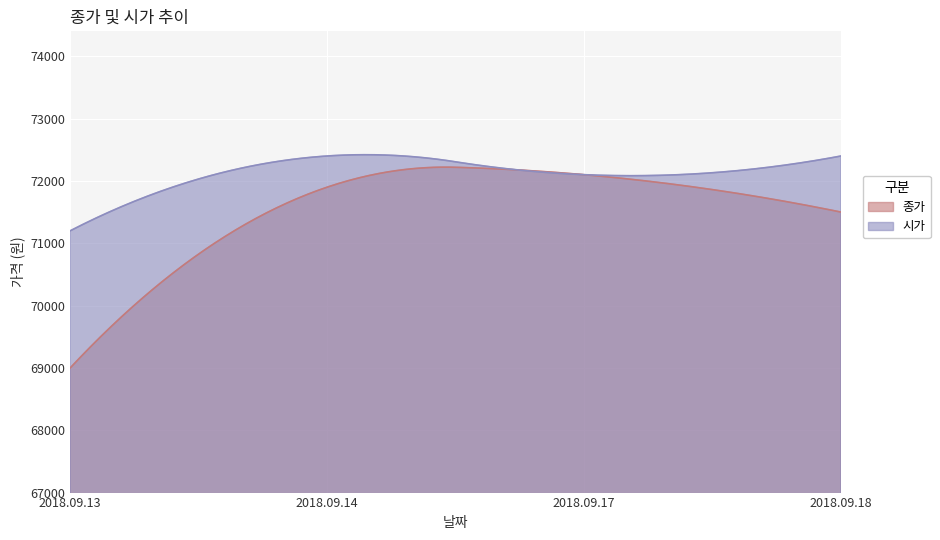

True or false: 종가 and 시가 intersect in this chart.

False